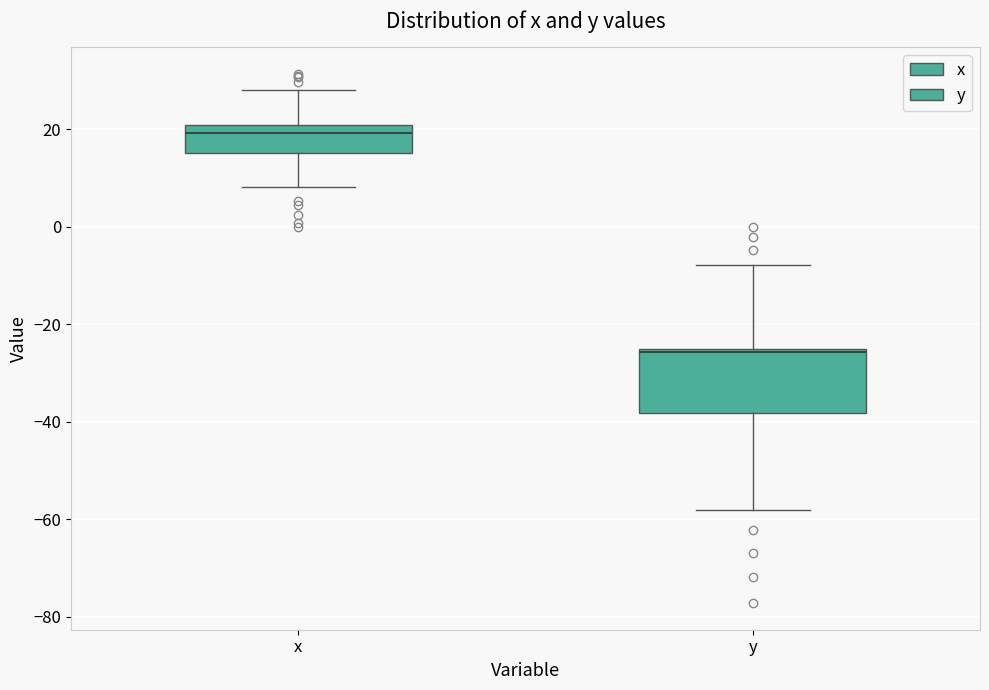

Reading left to right, transcribe this box plot: for each box, give where its median line is, the range the box spans, and where its two whiskers end, as read against the y-axis. The values are not printed on the chart, so give them approximately, as read against the axis.

x: median 20 (just below the box's upper edge), box 16 to 20, whiskers 8 to 28
y: median -26 (just below the box's upper edge), box -38 to -26, whiskers -58 to -8